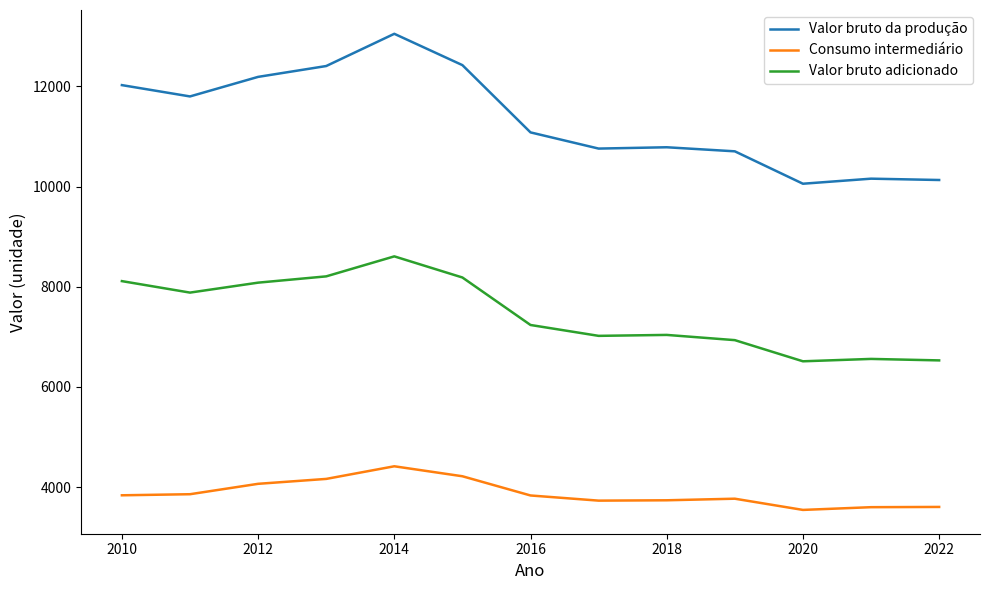

Which series has the widest spread of values?

Valor bruto da produção